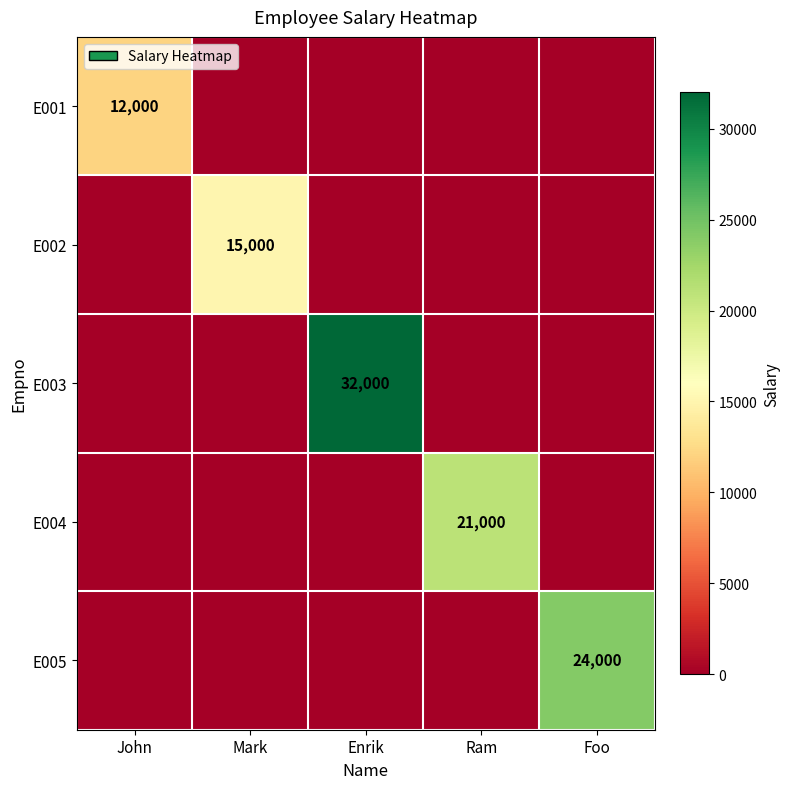

What is the difference between the highest and lowest values at Foo?

24000